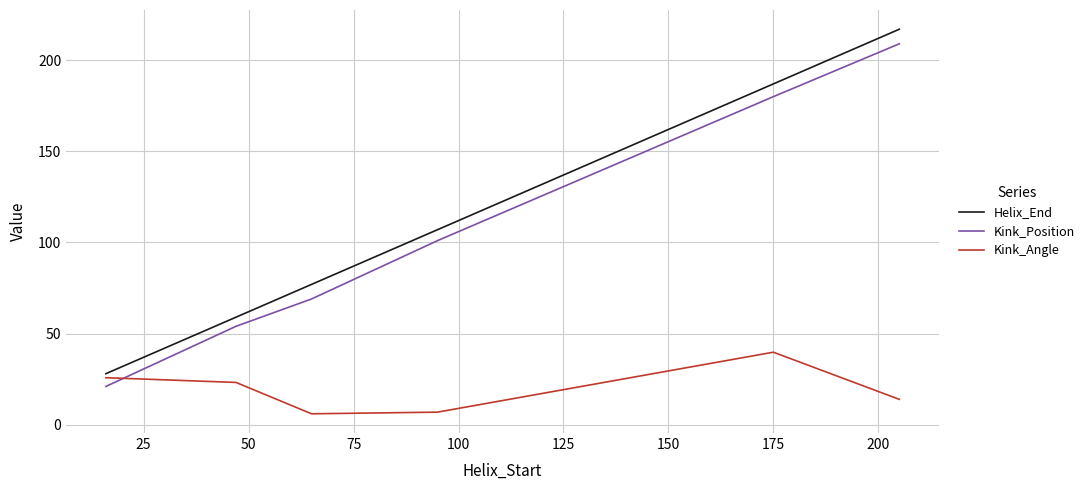

True or false: Kink_Position has more than 2 points higher than both neighbors.

False